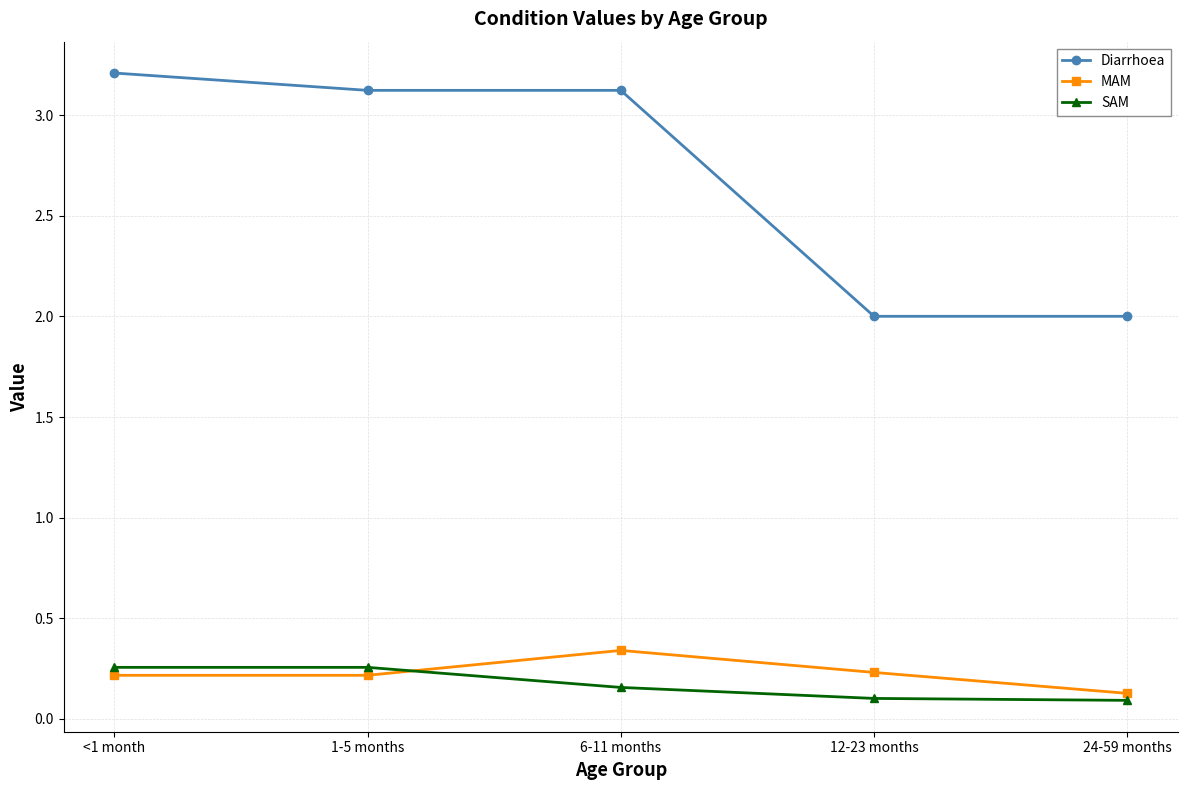

What is the value of the Diarrhoea point at the 3rd from the left?

3.1